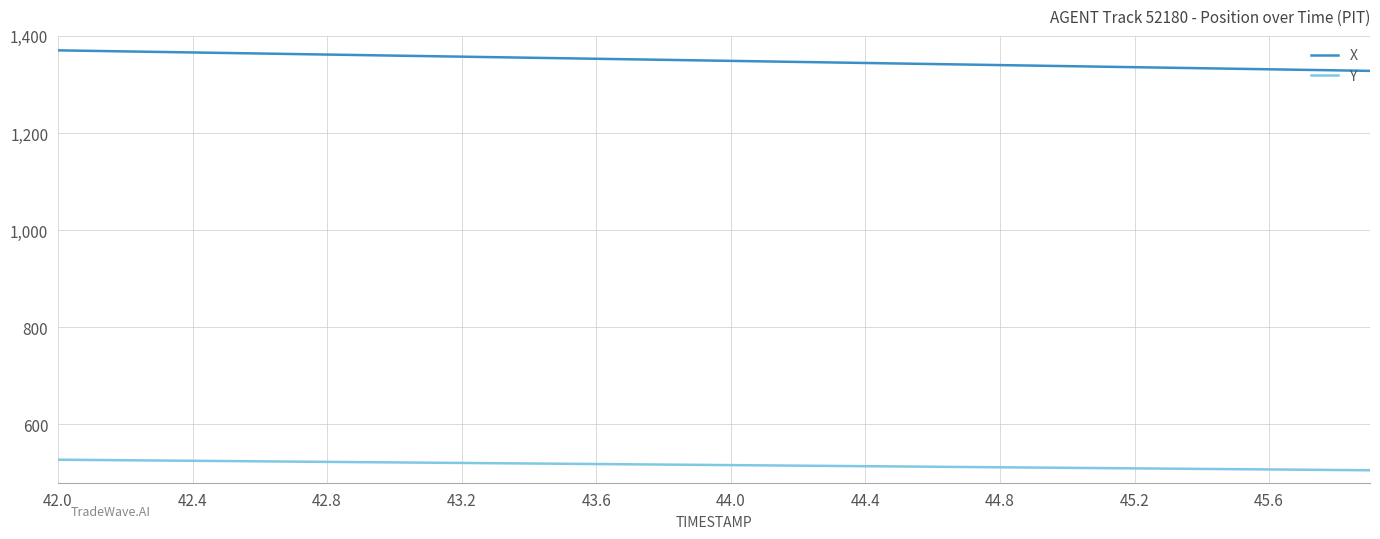

What is the minimum value for Y?

505.7